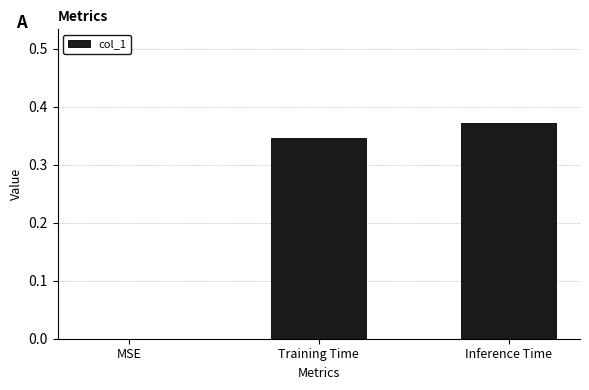

The chart shows a value of 0.2 at Inference Time. True or false?

False